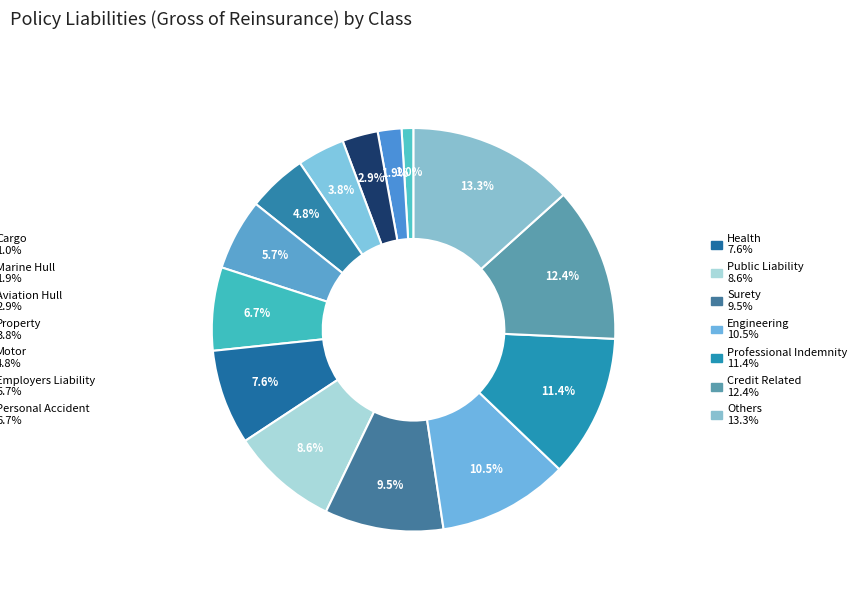

Which category has the smallest portion of the pie?

Cargo